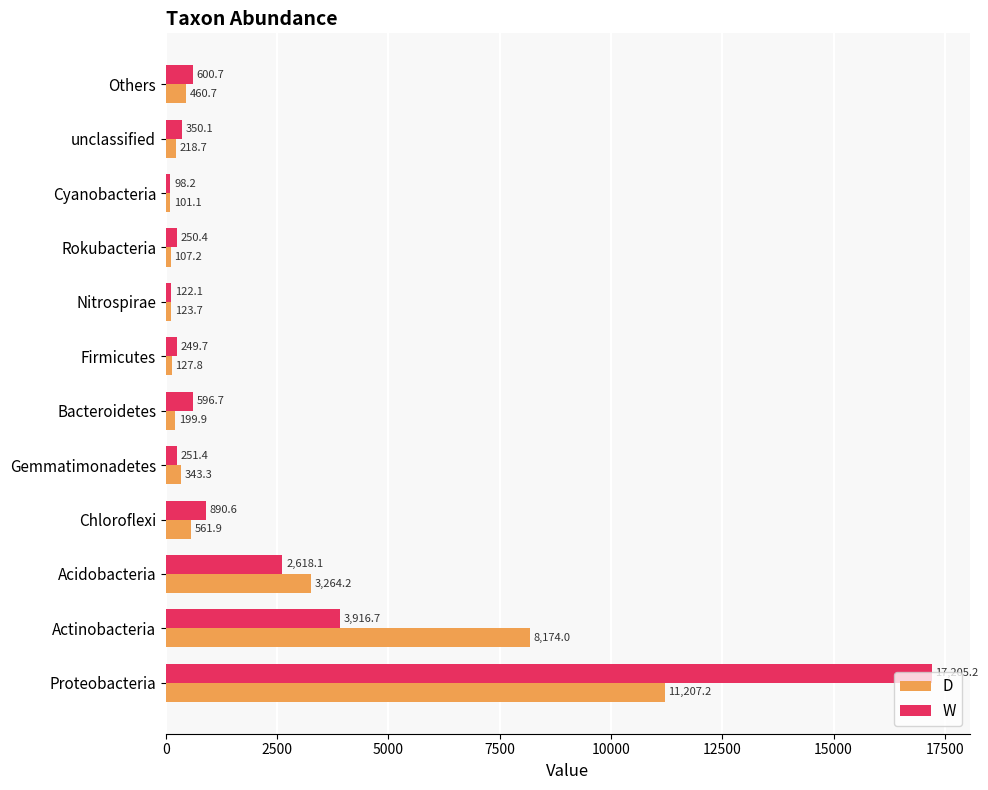

What is the difference between the second highest and second lowest values in the W series?

3794.6